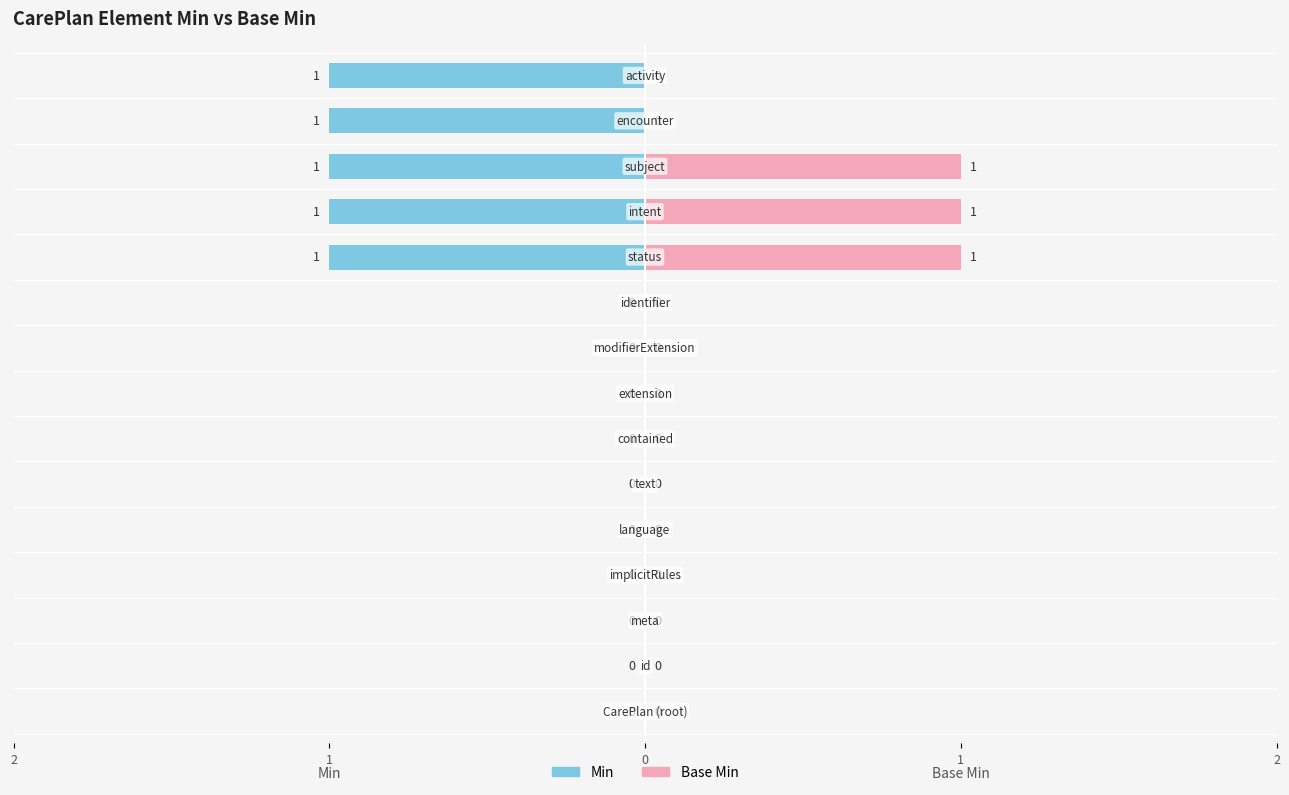

Which has a higher value, 5 or 13?

5